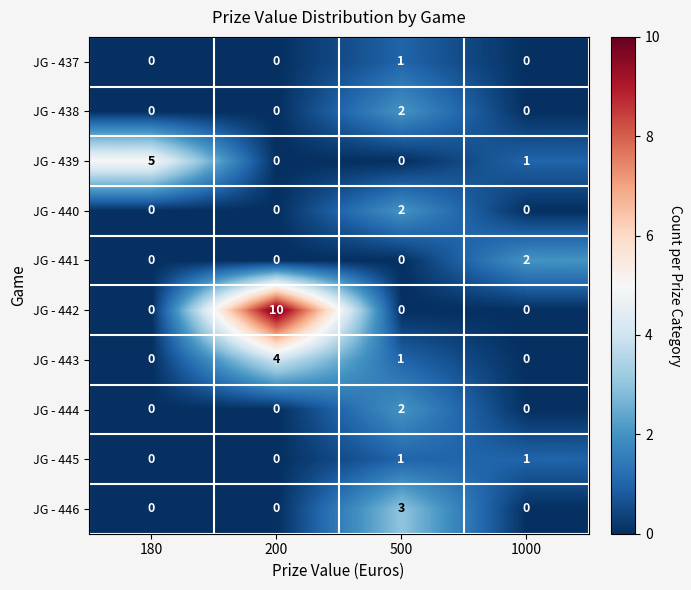

What is the maximum value shown in the chart?

10